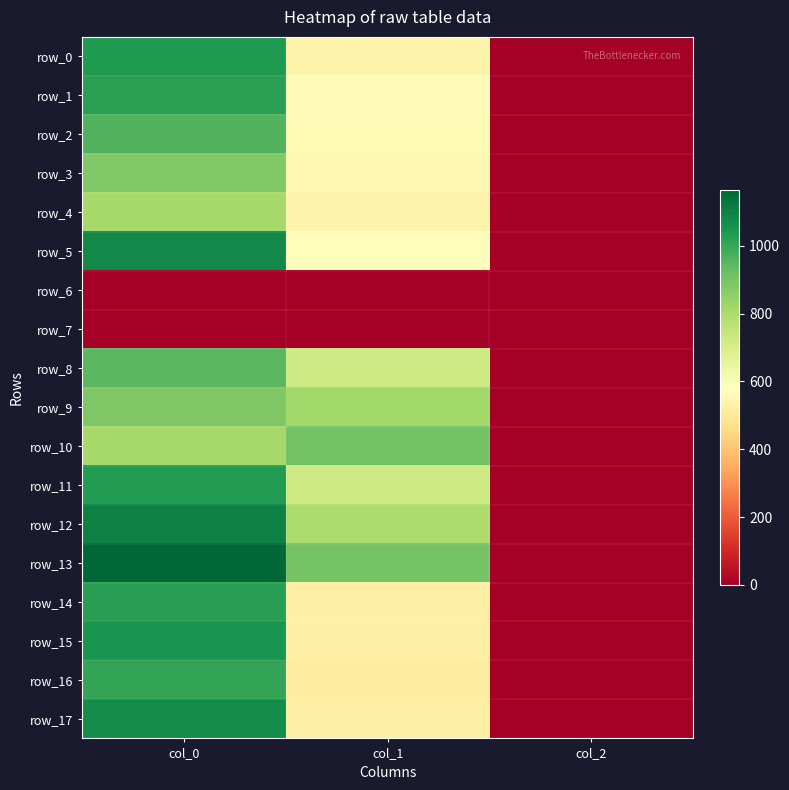

Is it true that row_10 equals 810.0 at col_0?

True